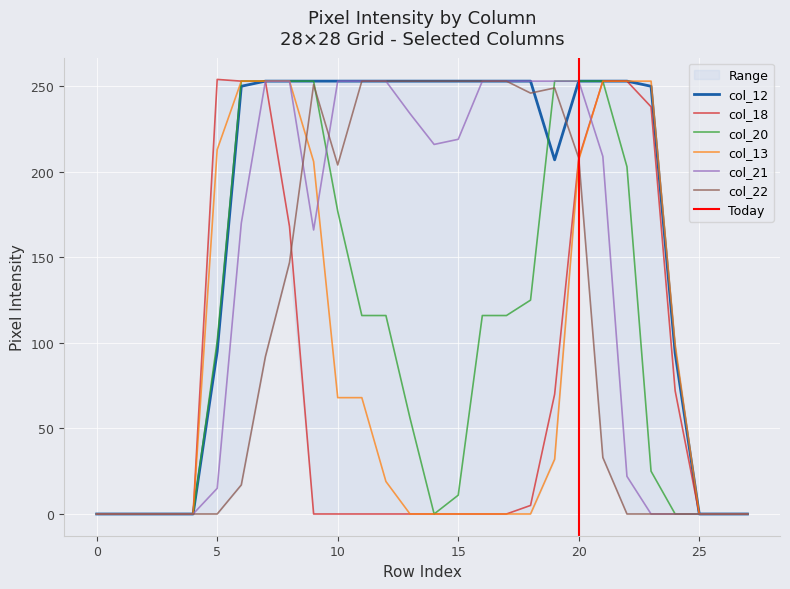

Count the number of categories in the chart.

28